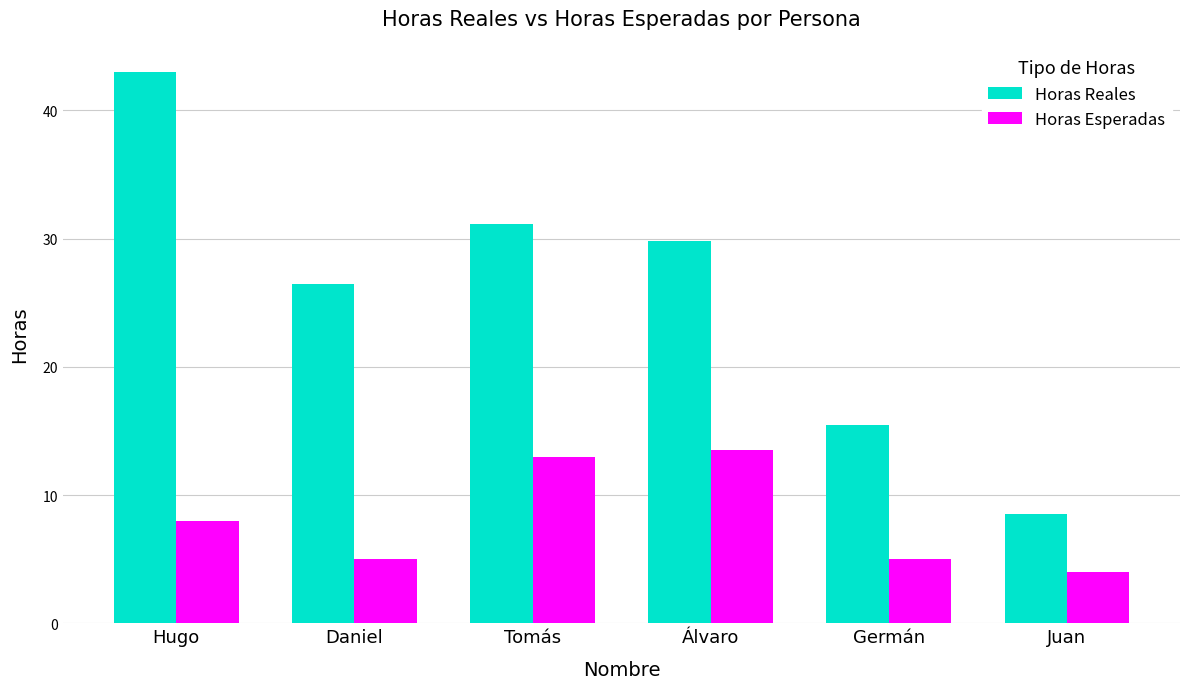

The value of Horas Esperadas at Germán is 8.3. True or false?

False